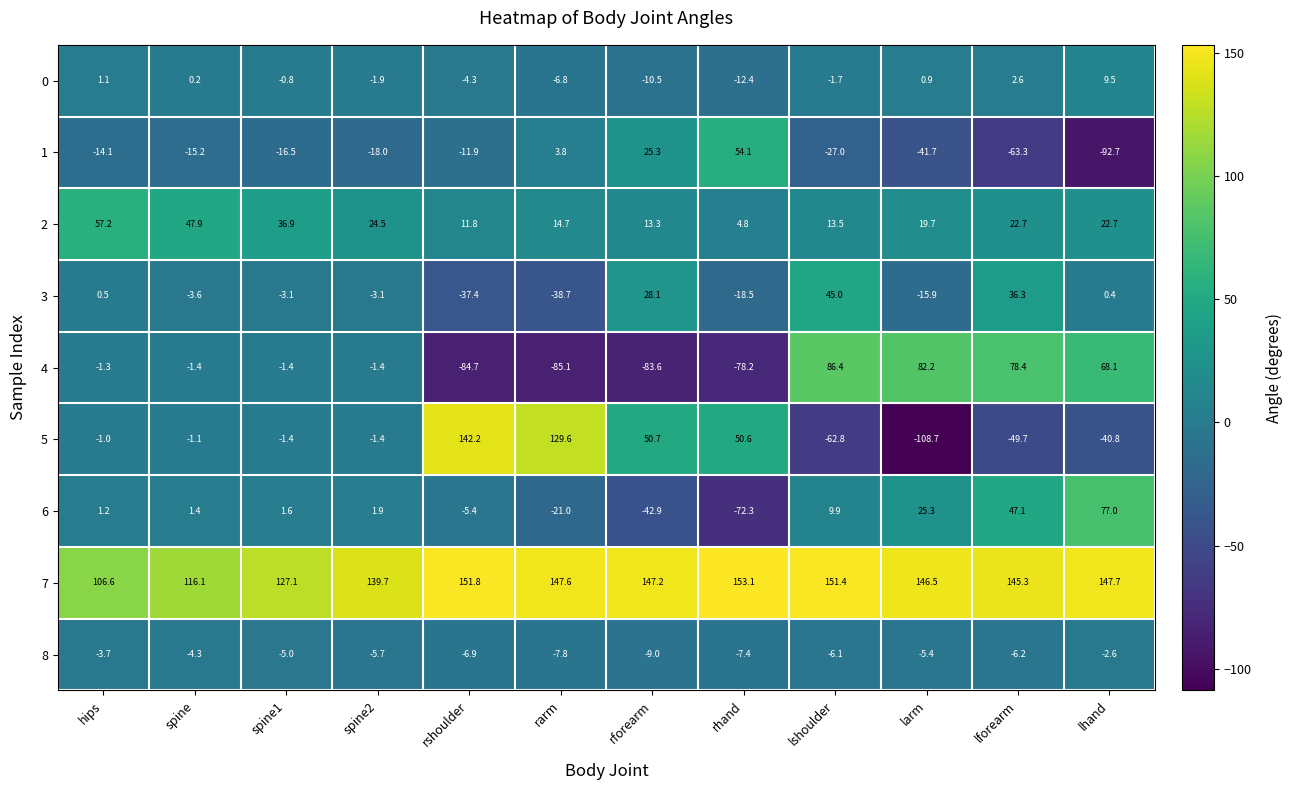

Is it true that 5 equals -1.6 at spine?

False